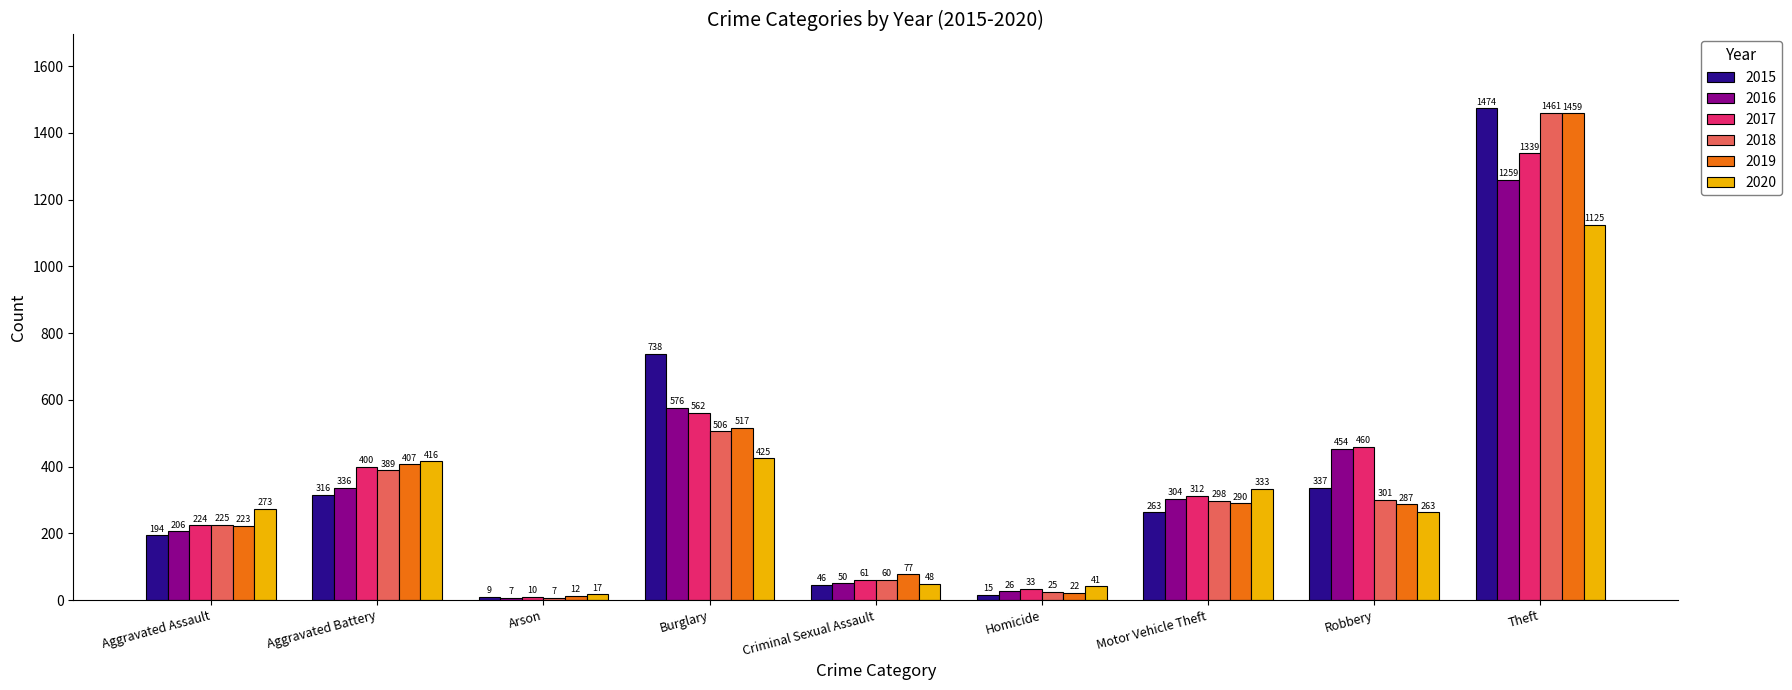

Reading left to right, what are all the values shown in this chart?

2015: 194	316	9	738	46	15	263	337	1474
2016: 206	336	7	576	50	26	304	454	1259
2017: 224	400	10	562	61	33	312	460	1339
2018: 225	389	7	506	60	25	298	301	1461
2019: 223	407	12	517	77	22	290	287	1459
2020: 273	416	17	425	48	41	333	263	1125